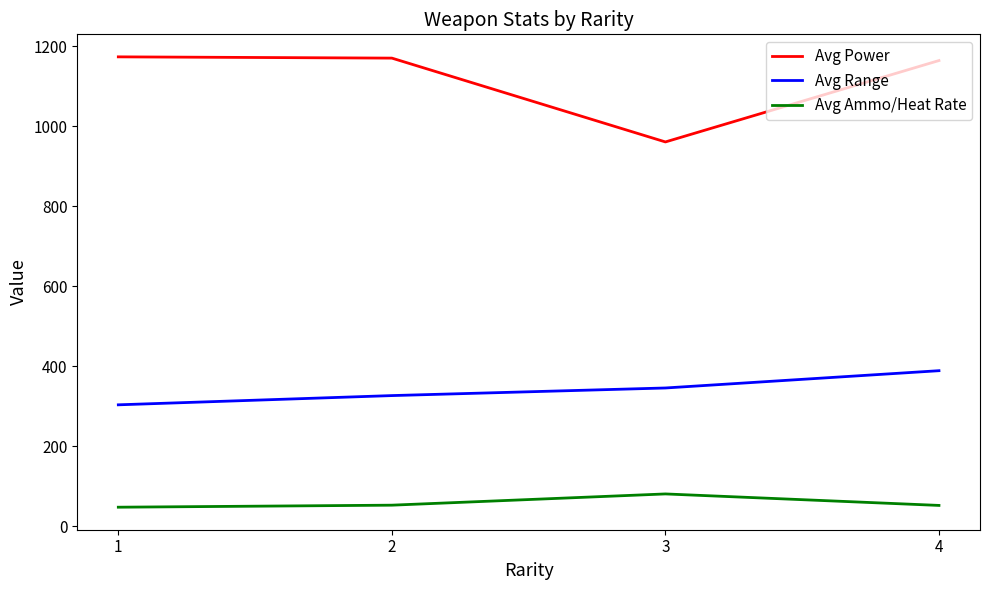

The value of Avg Range at 2 is 153.4. True or false?

False